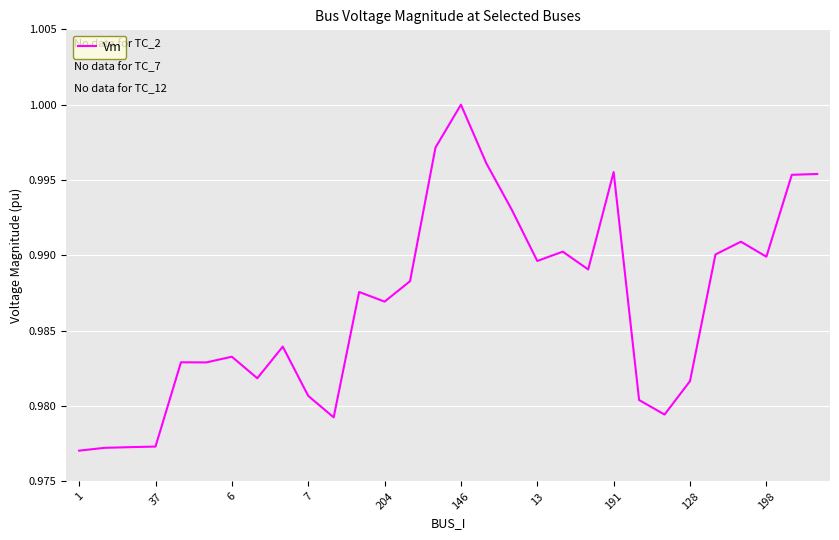

What is the label of the 5th point from the right?

25